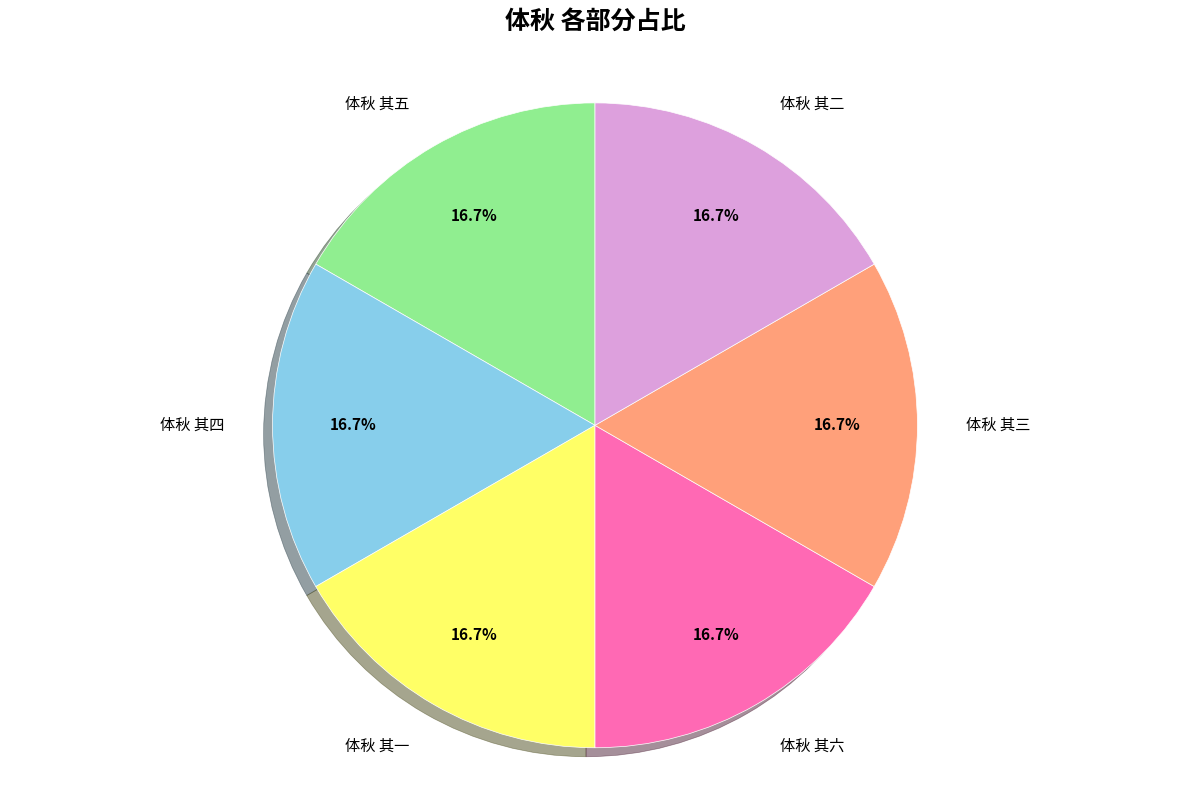

How much of the chart is everything except 体秋 其一?

83.3%